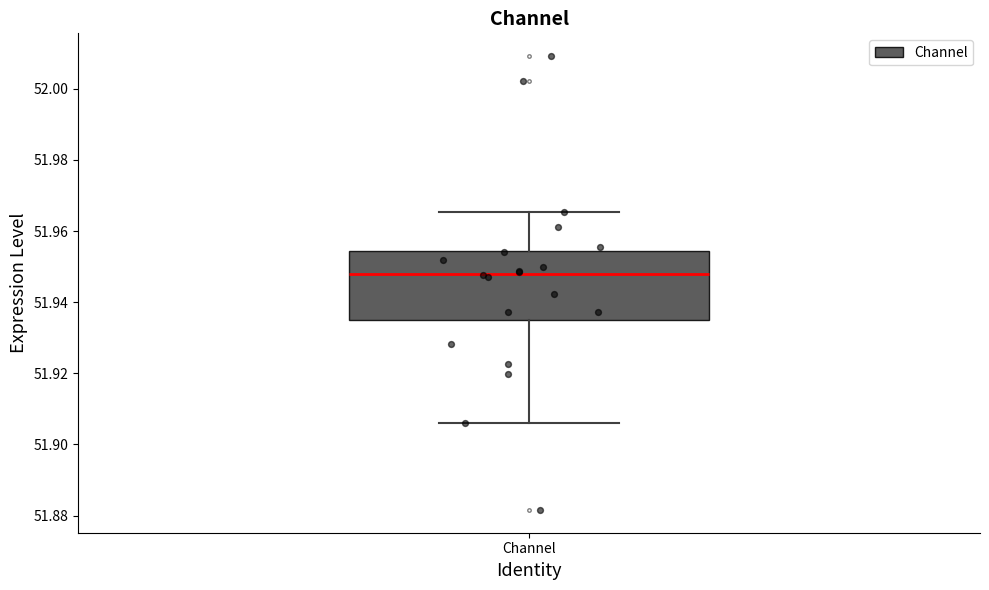

Transcribe this box plot: give where the median line is, the range the box spans, and where the two whiskers end, as read against the y-axis. The values are not printed on the chart, so give them approximately, as read against the axis.

median 51.948, box 51.934 to 51.954, whiskers 51.906 to 51.966